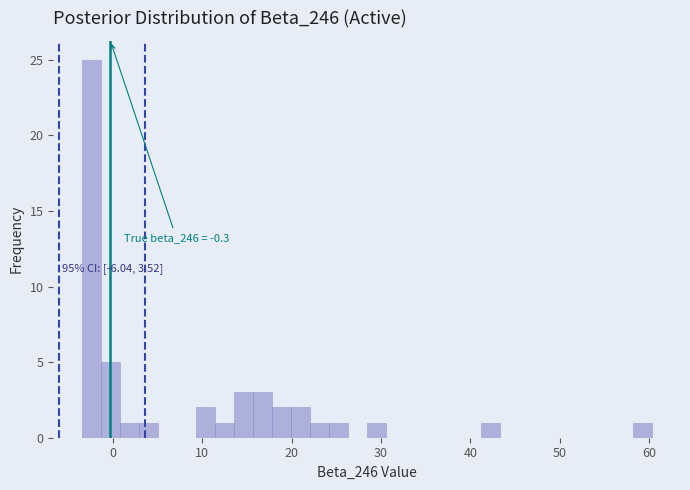

Around what value on the x-axis is the tallest bar? Give the approximate position of its centre, as read against the axis.

-2